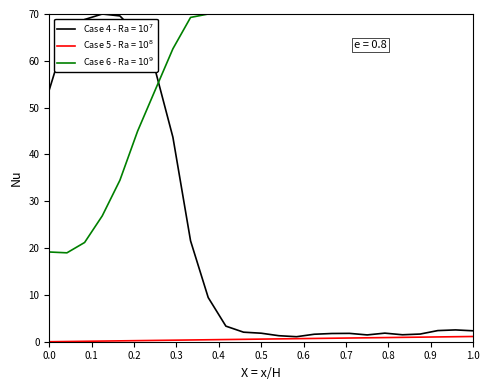

How many interior local valleys does the Case 4 - Ra = $10^7$ series have?

3